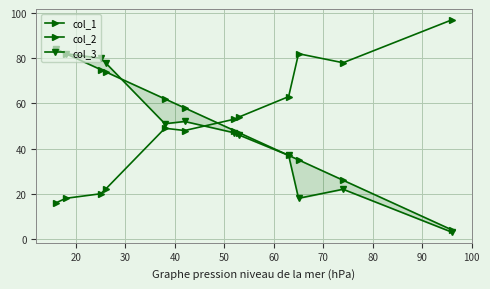

What is the minimum value shown in the chart?

3